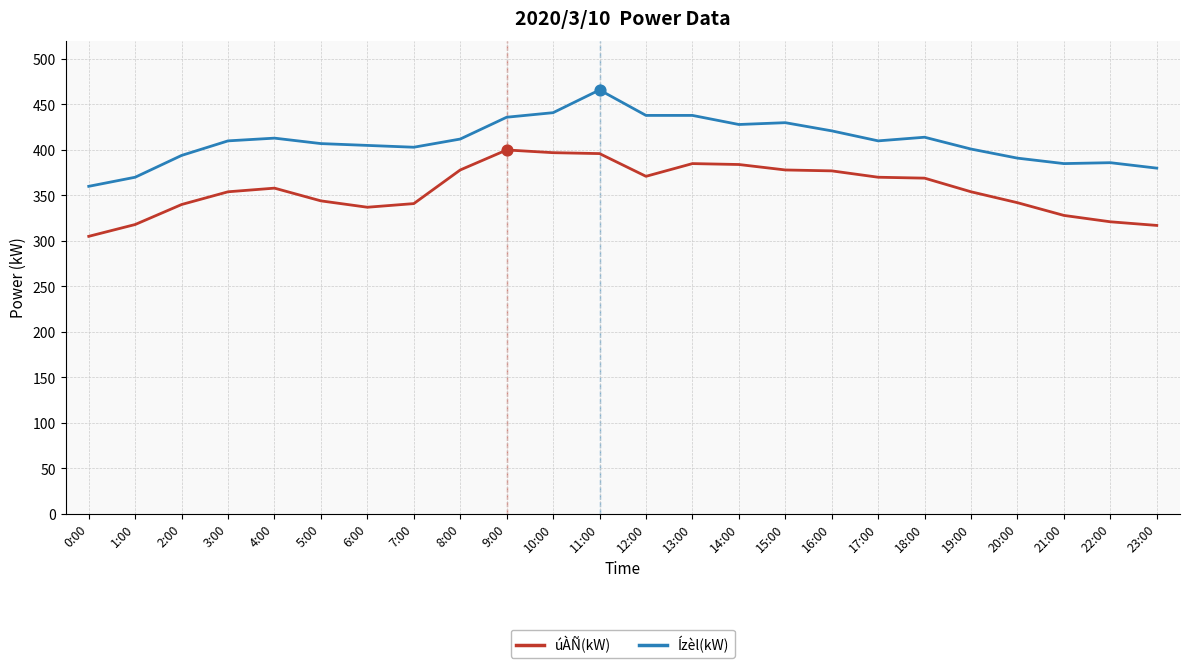

What are all the series names shown in the legend?

úÀÑ(kW), Ízèl(kW)